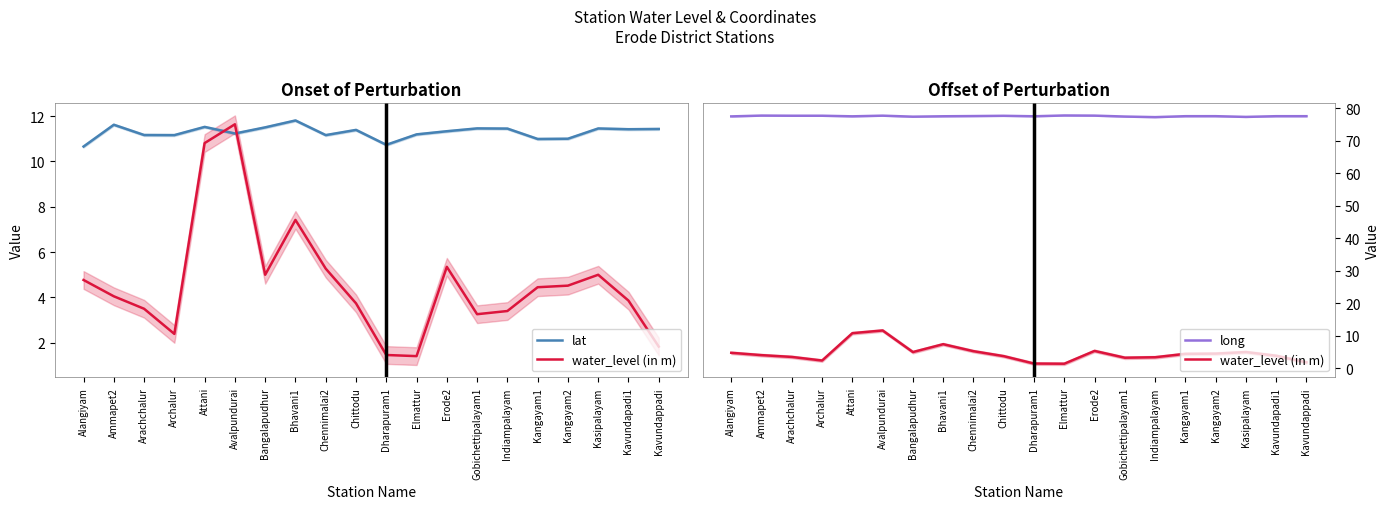

Read the lat value at Bhavani1.

11.8